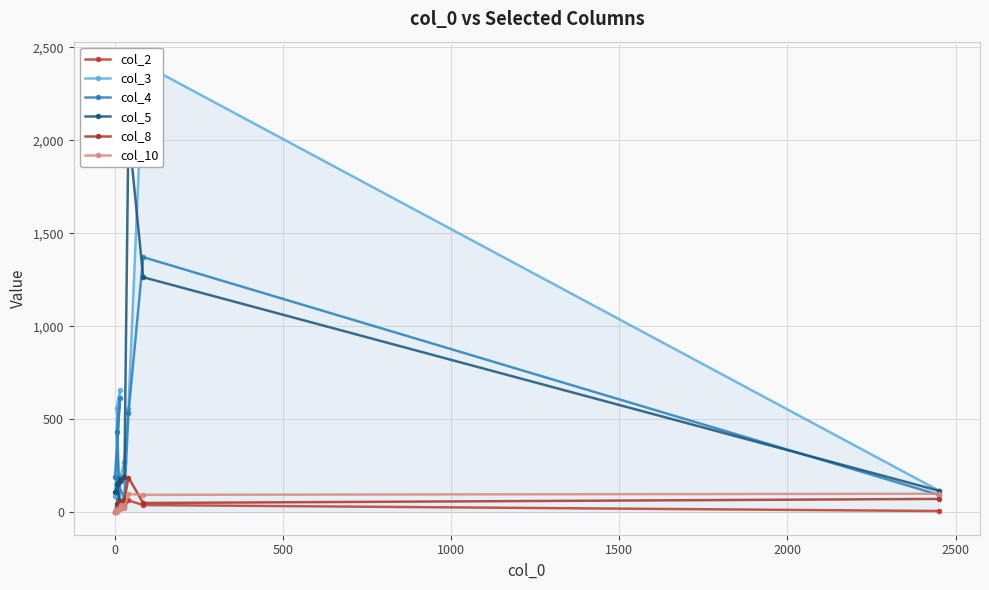

Reading left to right, list all the values displayed in this chart.

col_2: 170	81	196	24	32	2	26	64	39	7
col_3: 36	28	48	561	658	86	270	556	2410	117
col_4: 32	28	41	434	612	191	74	532	1372	94
col_5: 42	45	60	152	180	109	192	2061	1264	116
col_8: 21	16	22	18	55	0	67	187	50	72
col_10: 37	16	18	1	22	0	23	98	94	100